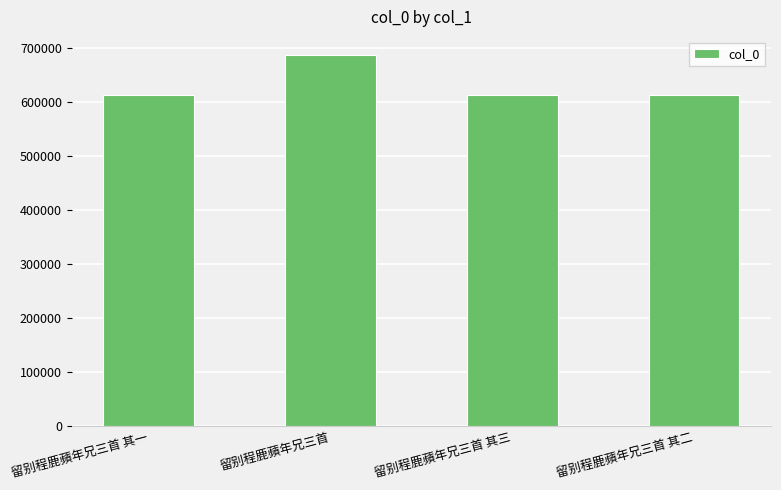

What is the value of the 4th bar from the left?

612160